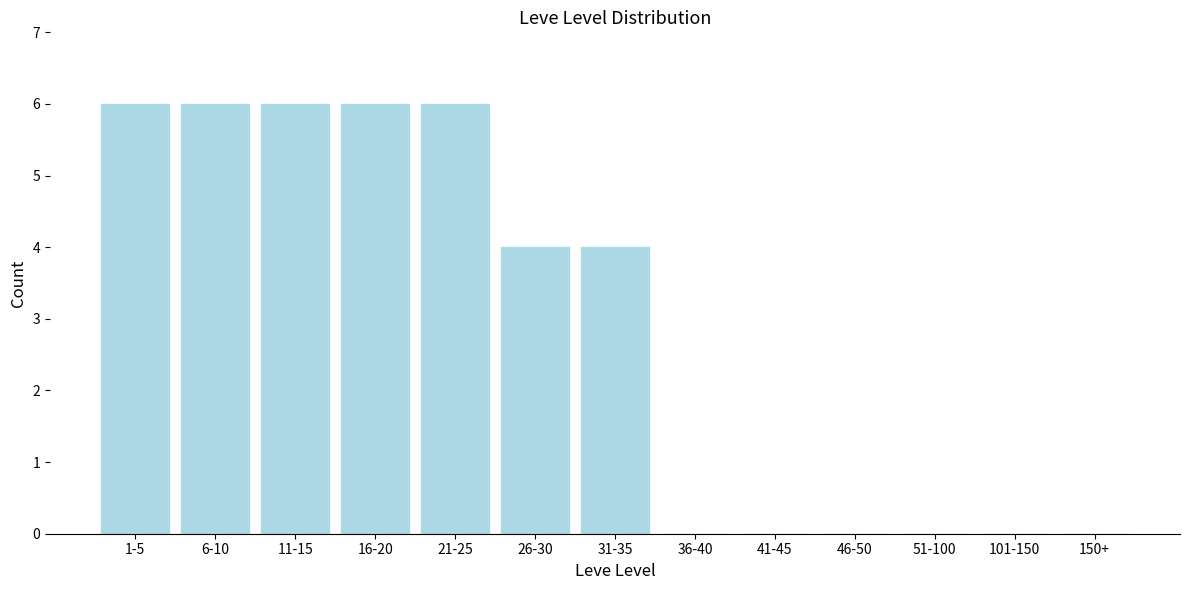

Reading left to right, transcribe all the data shown in this chart.

1-5=6	6-10=6	11-15=6	16-20=6	21-25=6	26-30=4	31-35=4	36-40=0	41-45=0	46-50=0	51-100=0	101-150=0	150+=0